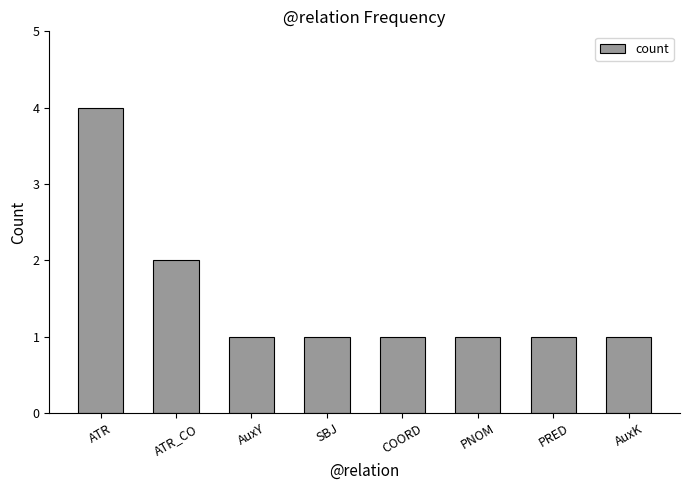

Count the number of data series in this chart.

1